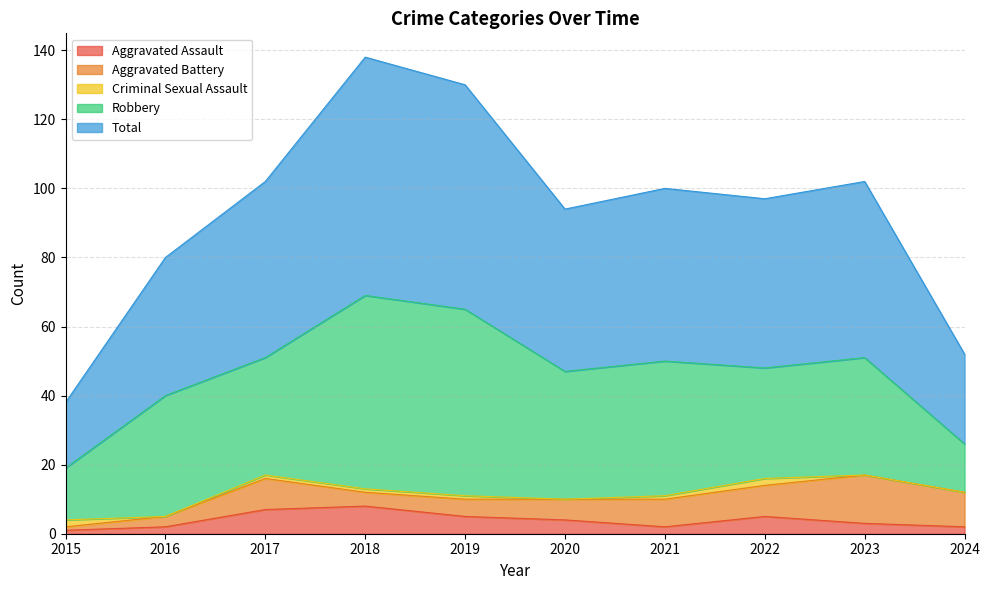

Which series has the largest range (max minus min)?

Total